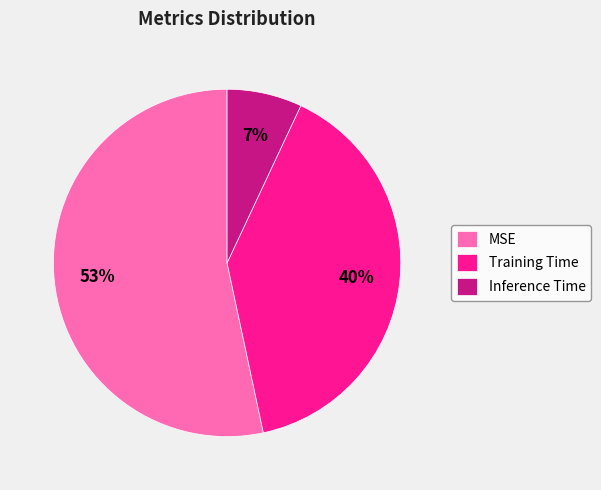

Which has a higher value, MSE or Inference Time?

MSE